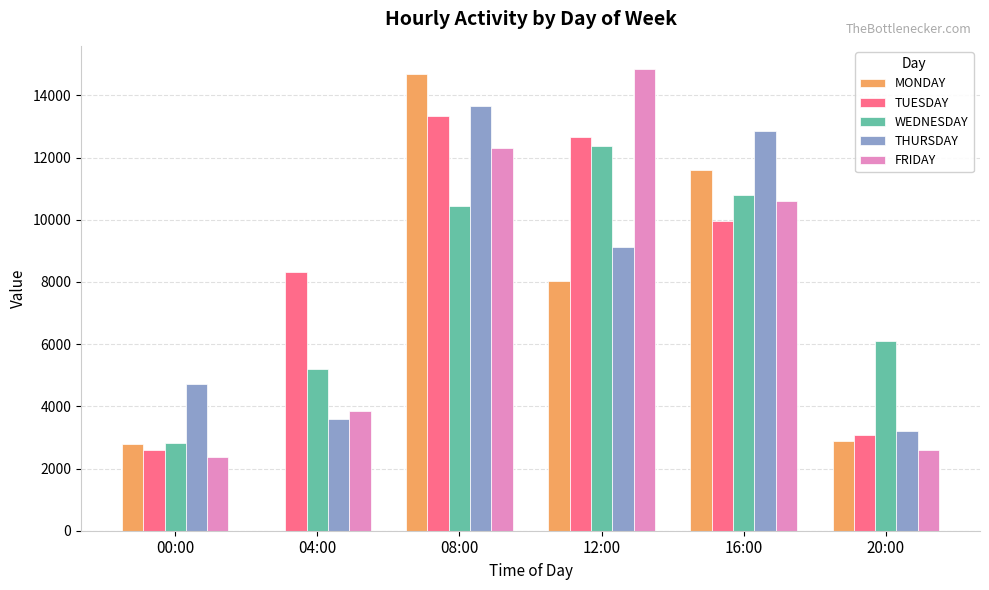

At which category is the sum across all series the highest?

08:00